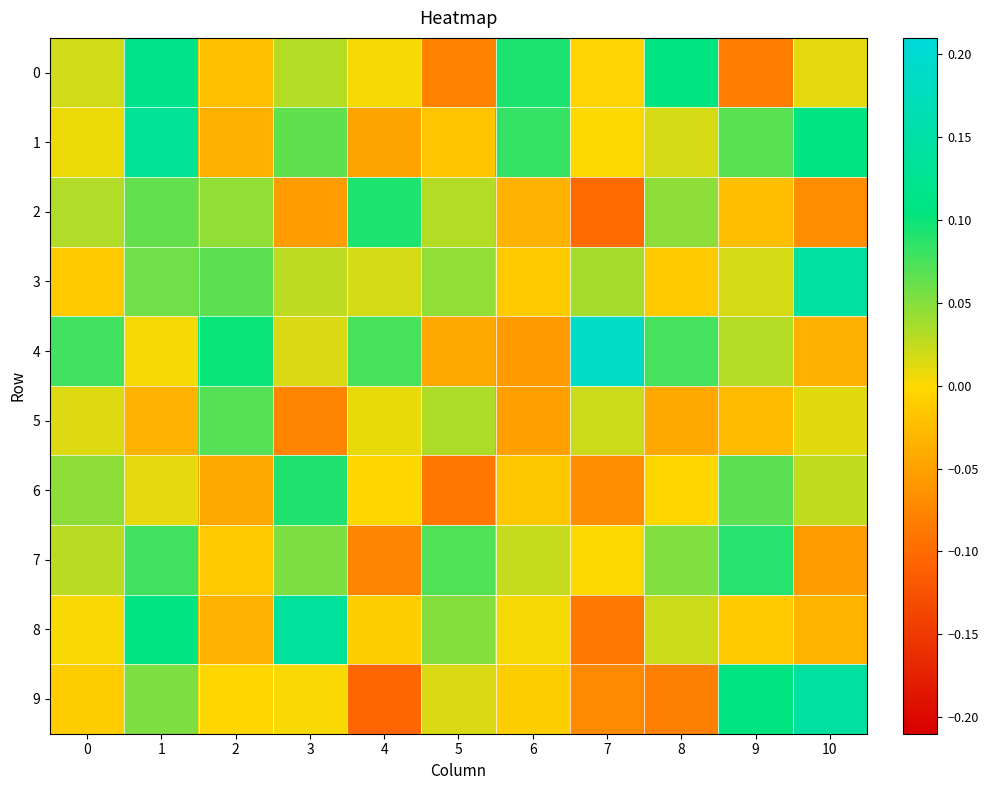

Which series has the widest spread of values?

9